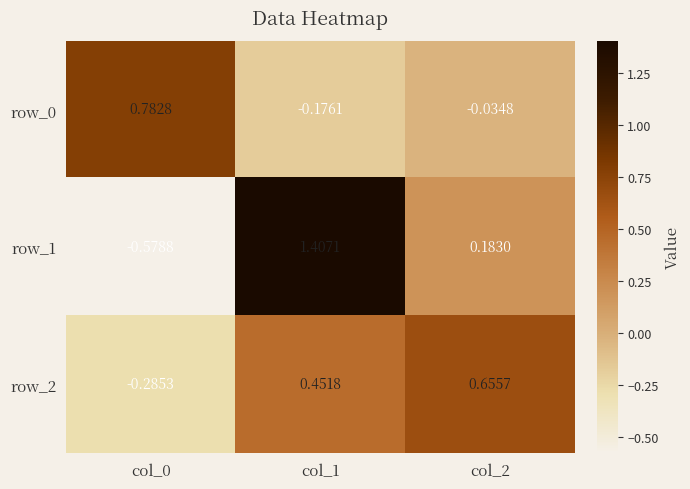

At how many categories does at least one series exceed 0?

3